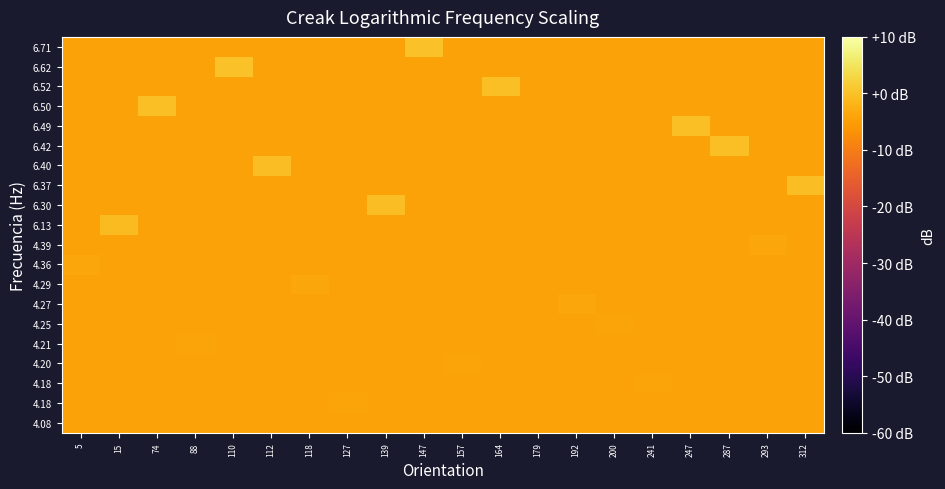

At which category does the chart reach its minimum across all series?

5